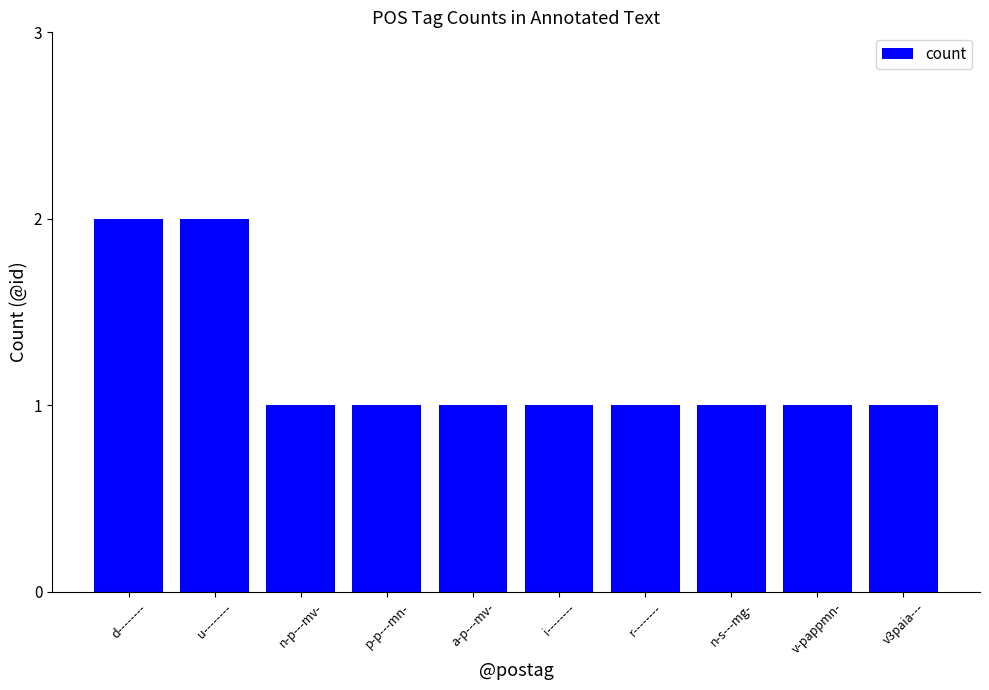

How many distinct data groups are displayed?

1